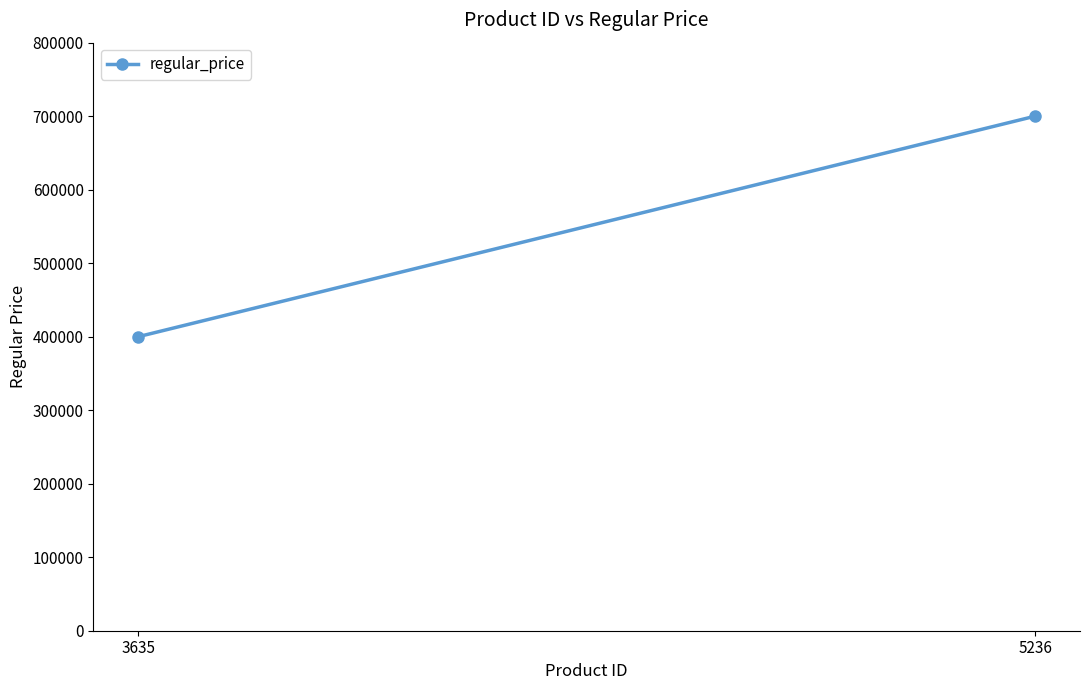

What is the smallest value displayed?

400000